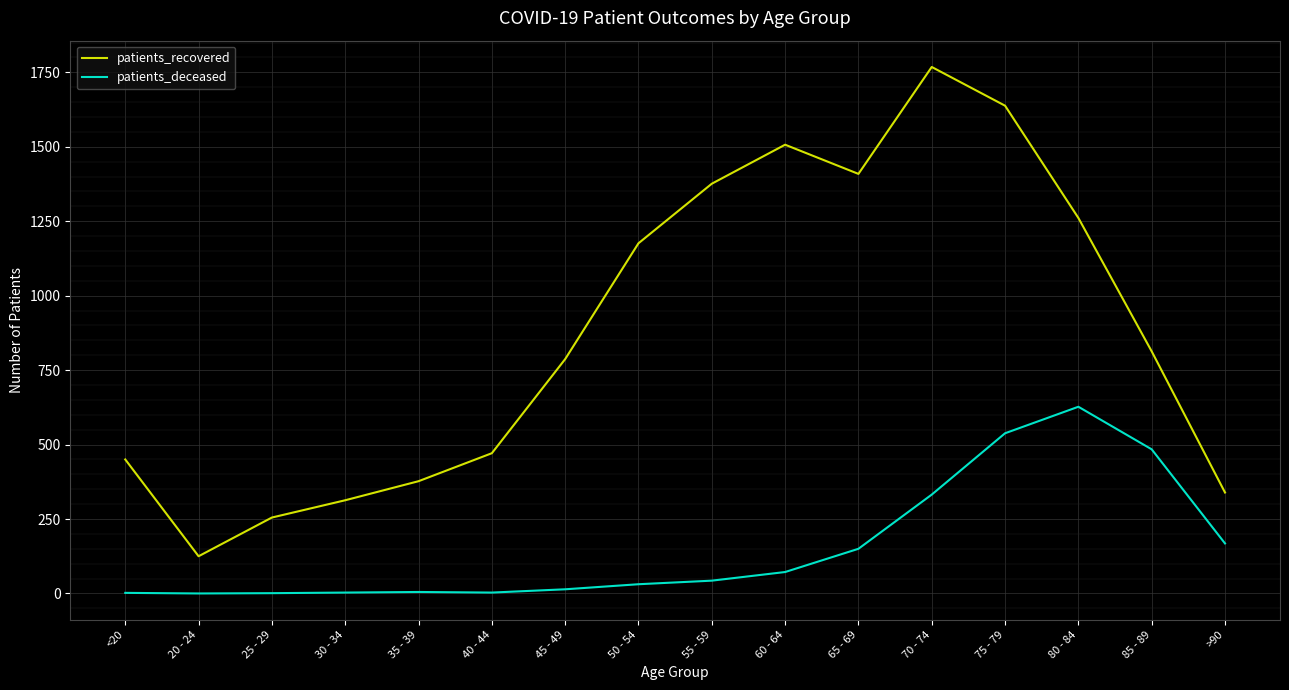

At 70 - 74, list the series in order from largest to smallest.

patients_recovered, patients_deceased